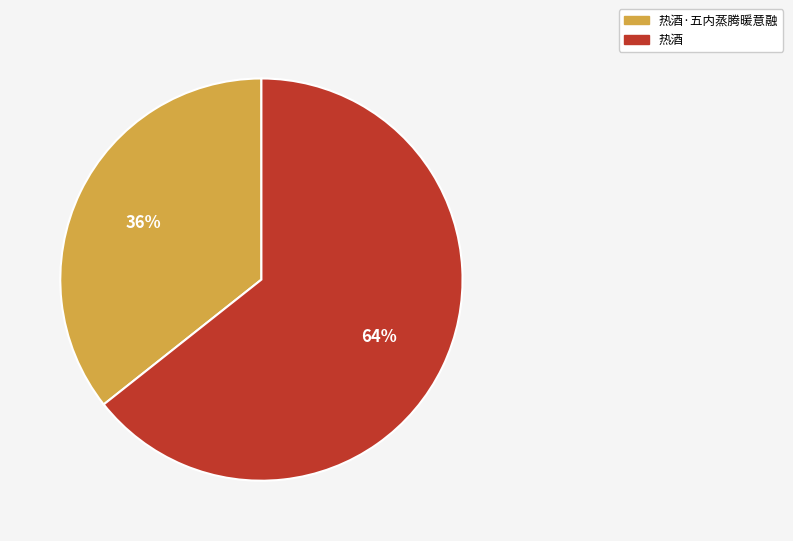

Which category has the smallest portion of the pie?

热酒·五内蒸腾暖意融